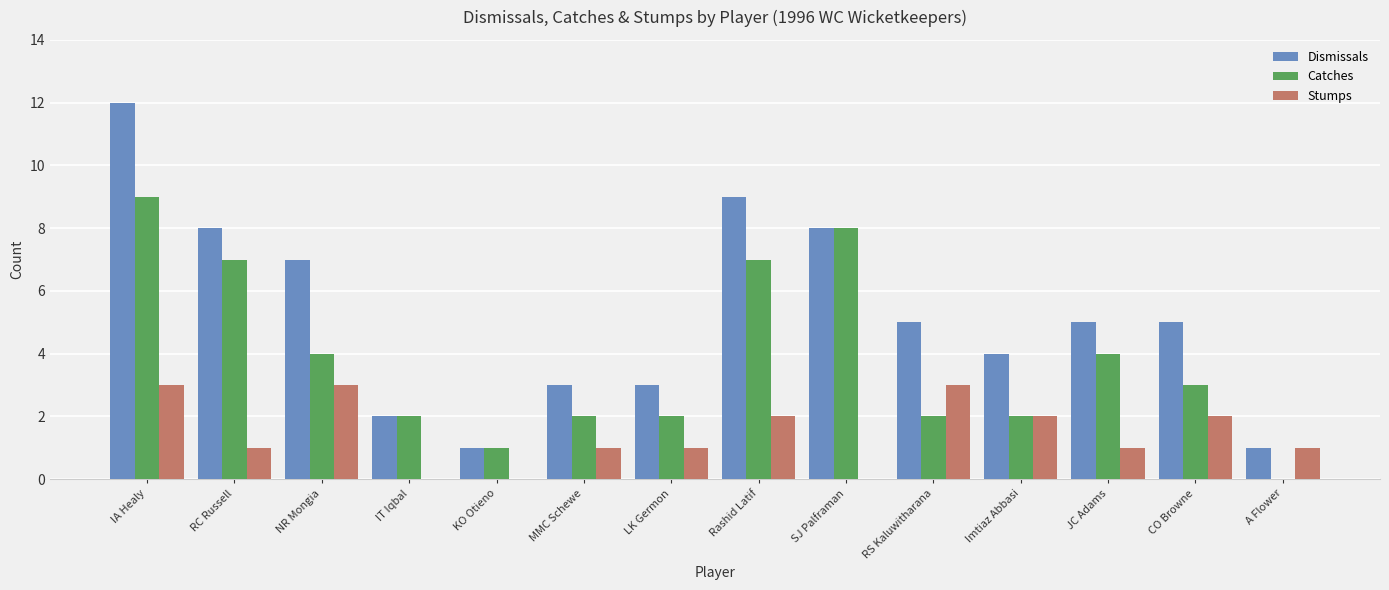

Count the number of categories in the chart.

14